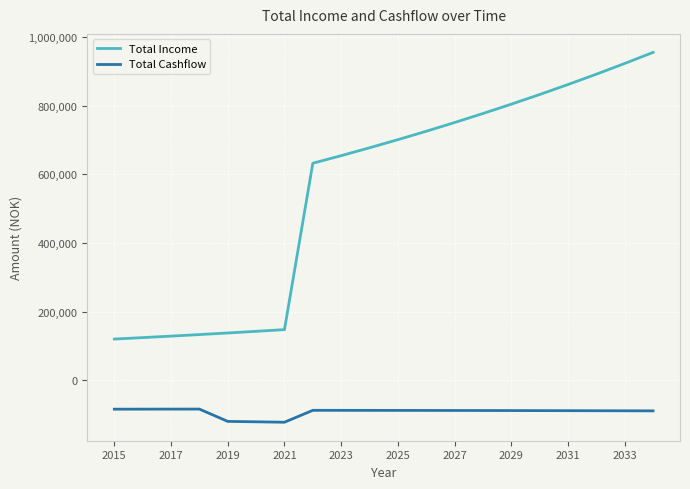

Which series has the largest total across all categories?

Total Income